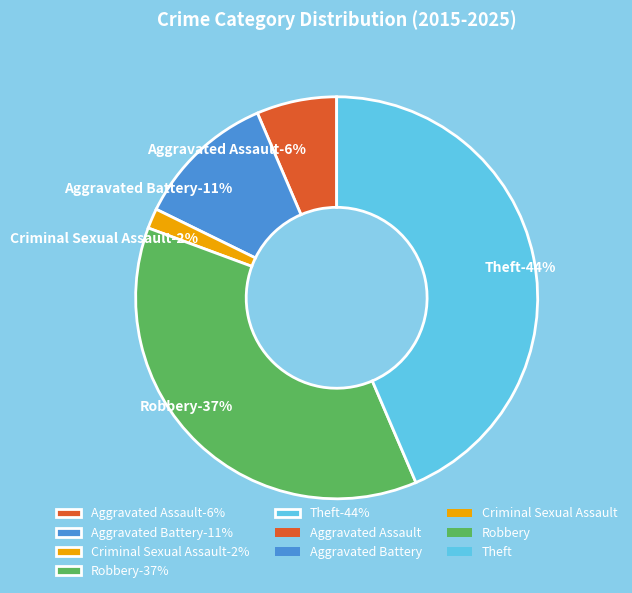

Is the sum of Theft and Criminal Sexual Assault greater than half?

No